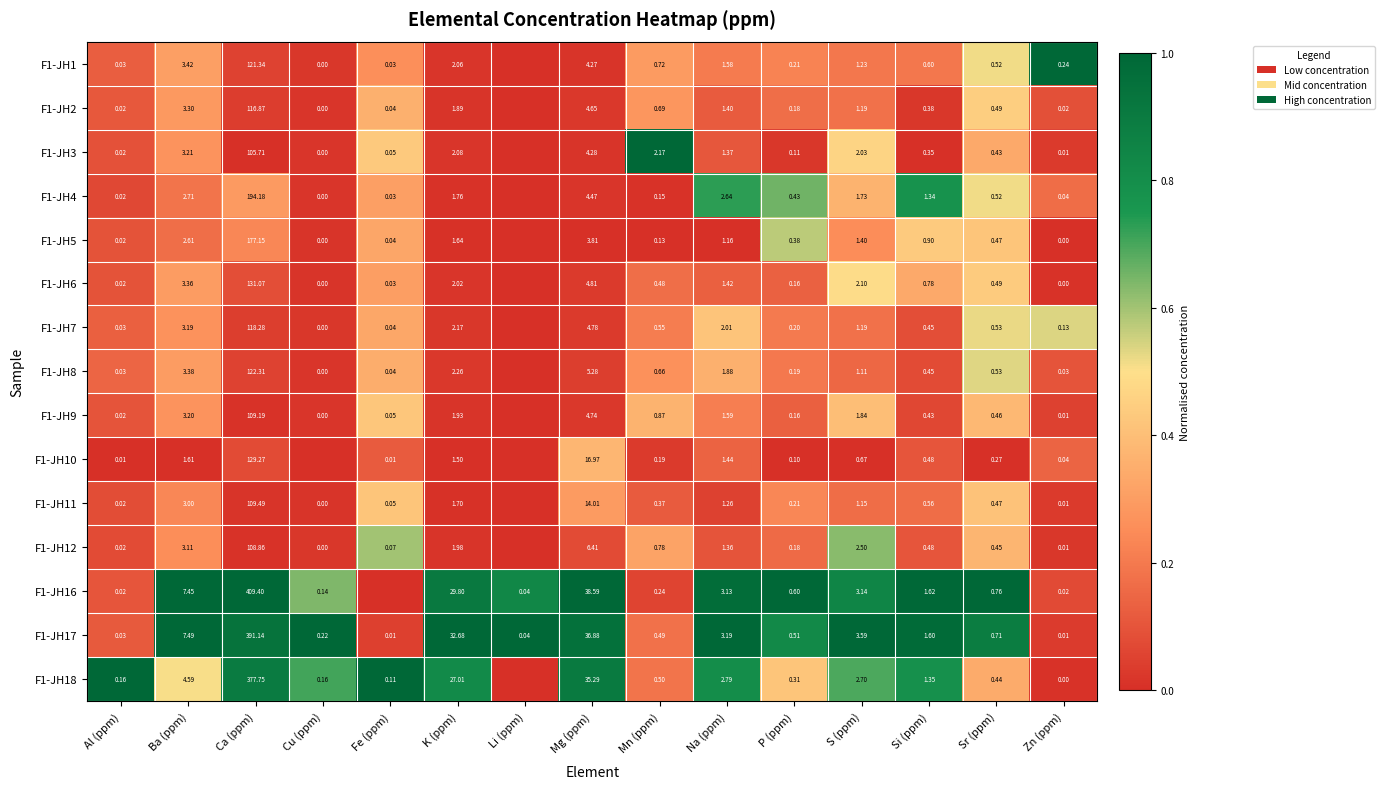

Is the value of F1-JH6 at K (ppm) greater than the value of F1-JH4 at Ba (ppm)?

No